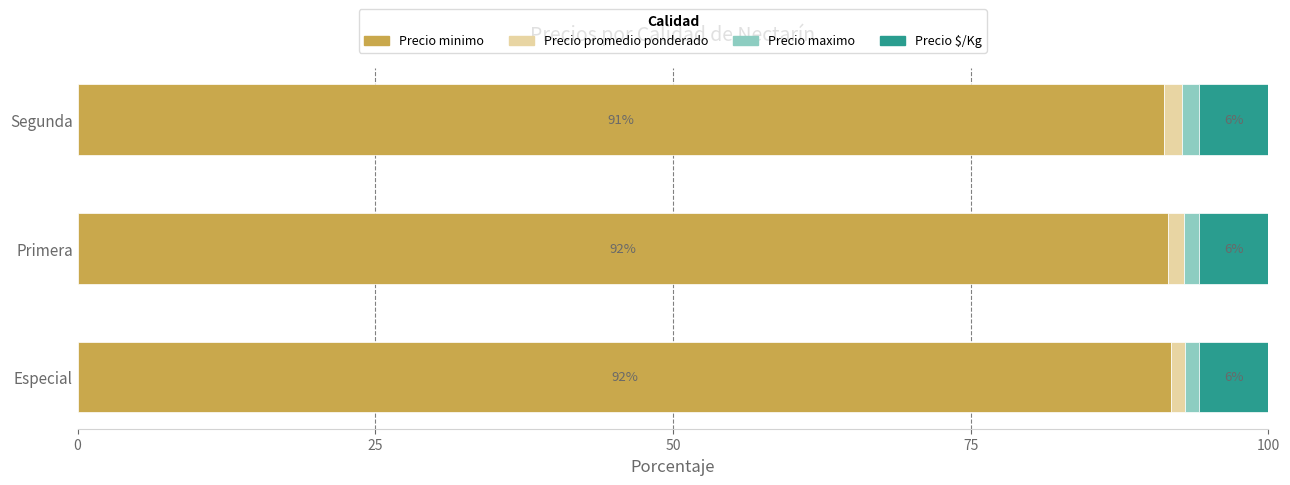

Is it true that Precio minimo equals 91.3 at Segunda?

True